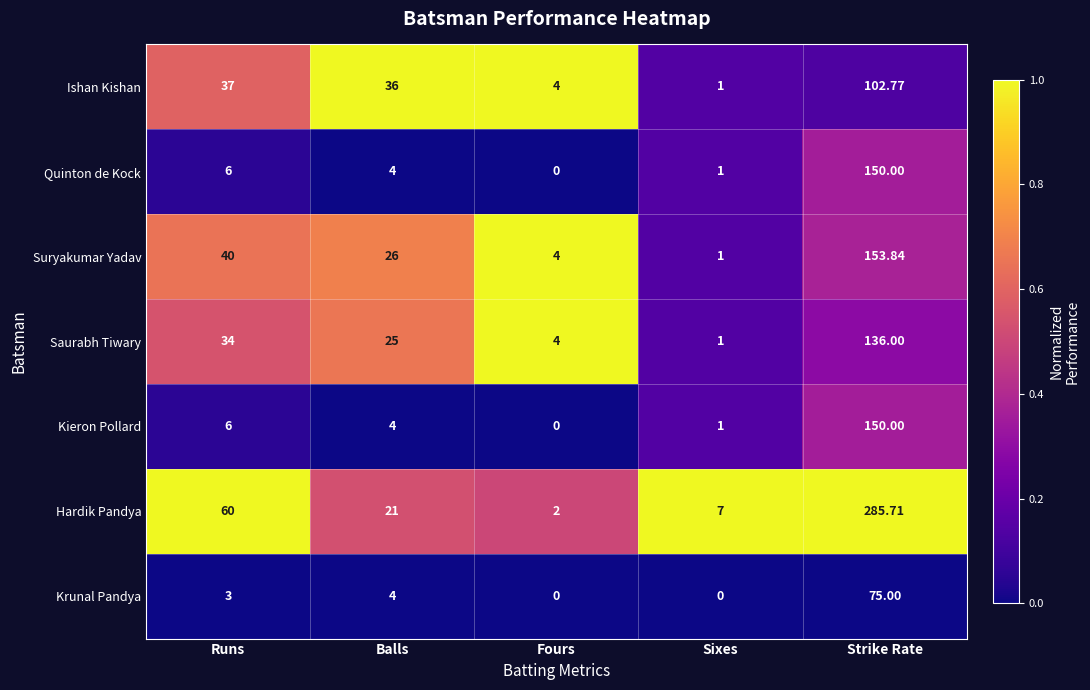

What is the greatest value displayed?

285.7